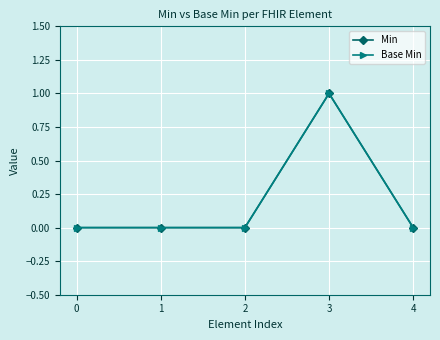

True or false: Base Min has more than 2 points higher than both neighbors.

False